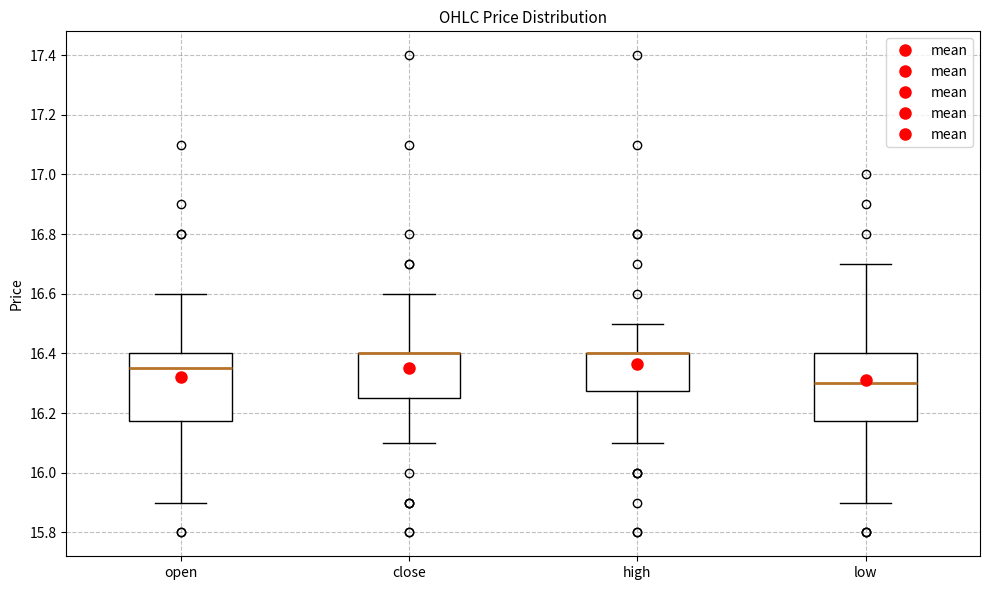

Reading left to right, transcribe this box plot: for each box, give where its median line is, the range the box spans, and where its two whiskers end, as read against the y-axis. The values are not printed on the chart, so give them approximately, as read against the axis.

open: median 16.36, box 16.18 to 16.40, whiskers 15.90 to 16.60
close: median 16.40 (drawn on the box's upper edge), box 16.26 to 16.40, whiskers 16.10 to 16.60
high: median 16.40 (drawn on the box's upper edge), box 16.28 to 16.40, whiskers 16.10 to 16.50
low: median 16.30, box 16.18 to 16.40, whiskers 15.90 to 16.70